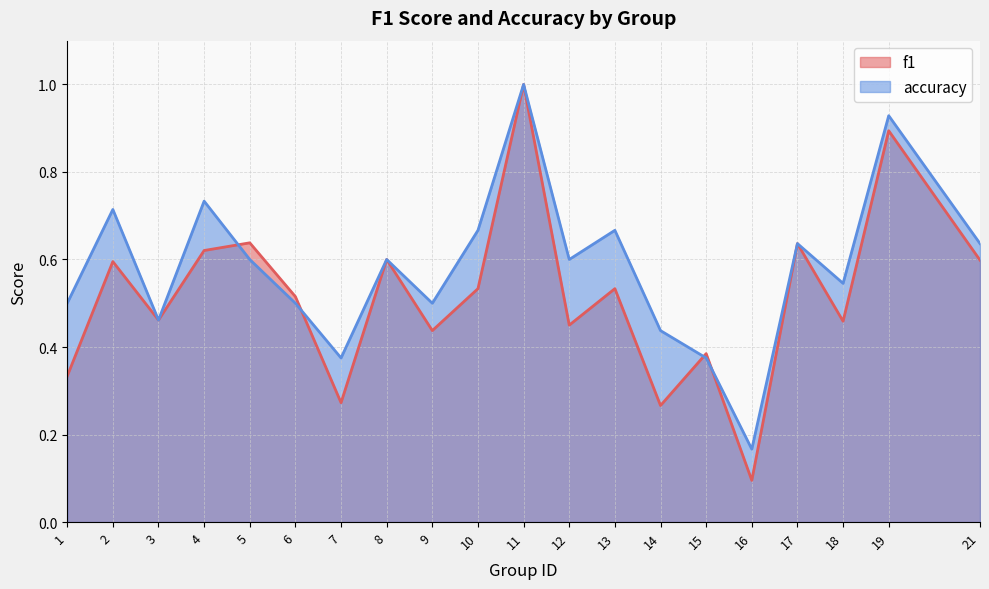

What are all the series names shown in the legend?

f1, accuracy